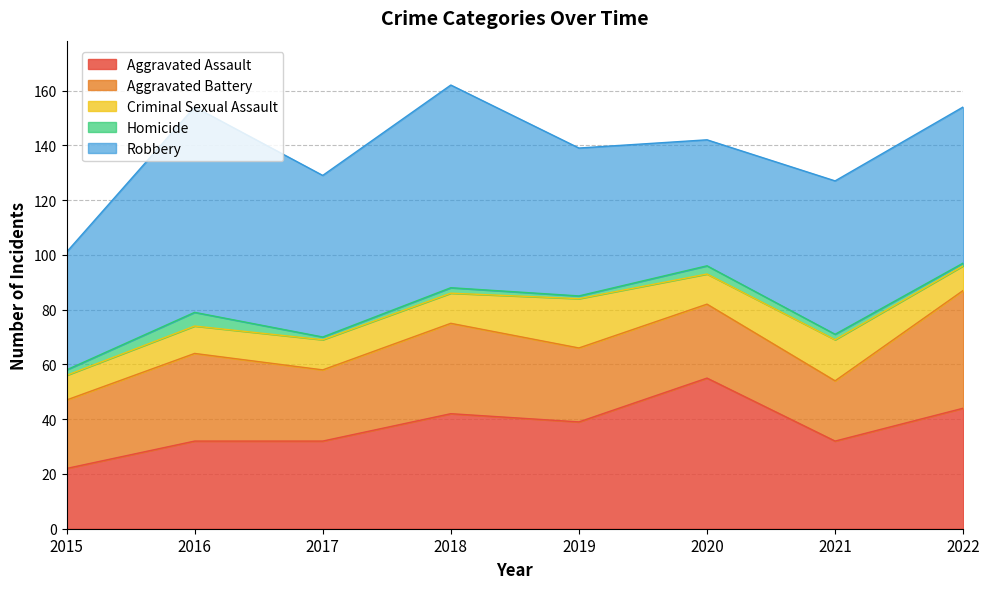

In Robbery, how many points are higher than both neighbors (excluding endpoints)?

2